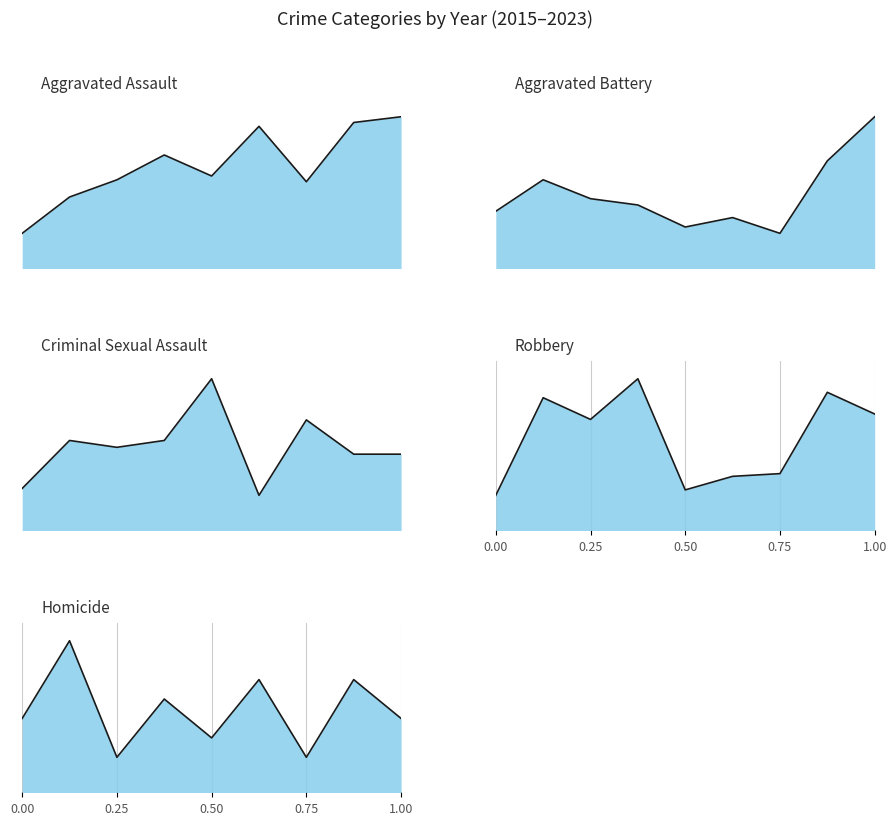

Which has a higher value, 0.75 or 0.00?

0.75